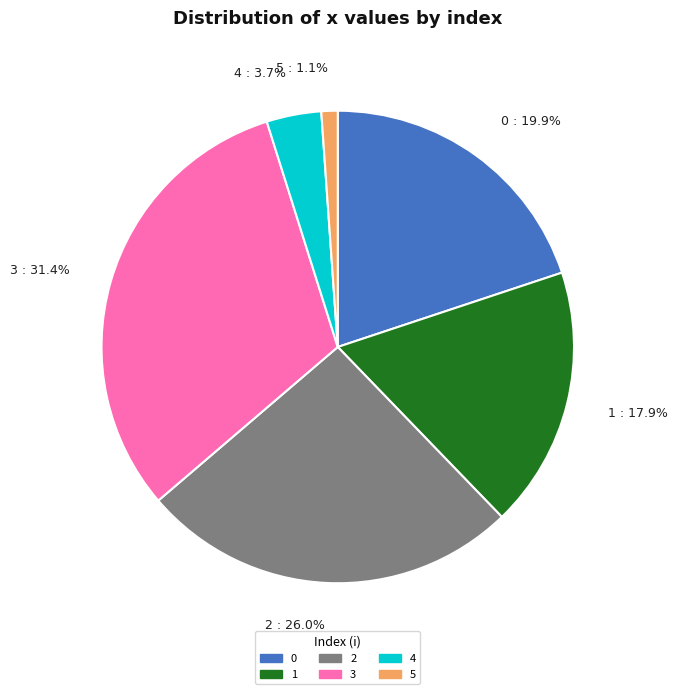

Rank the categories by value from lowest to highest.

5, 4, 1, 0, 2, 3